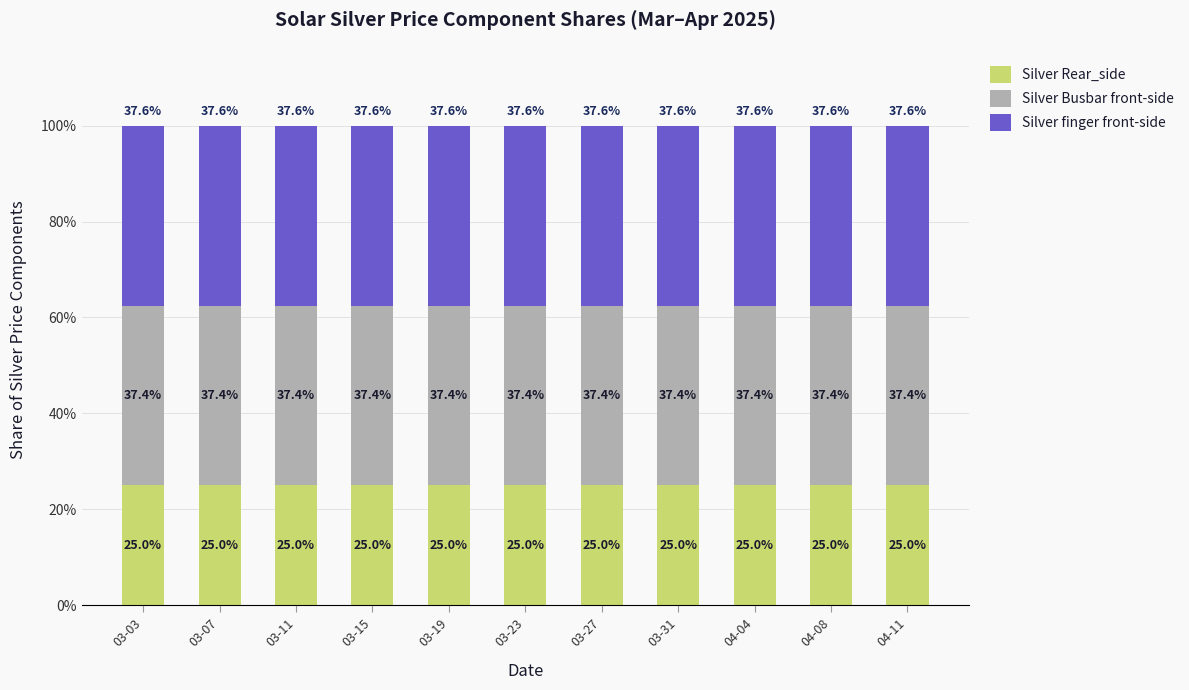

What value does the Silver Rear_side series have at 03-23?

25.0